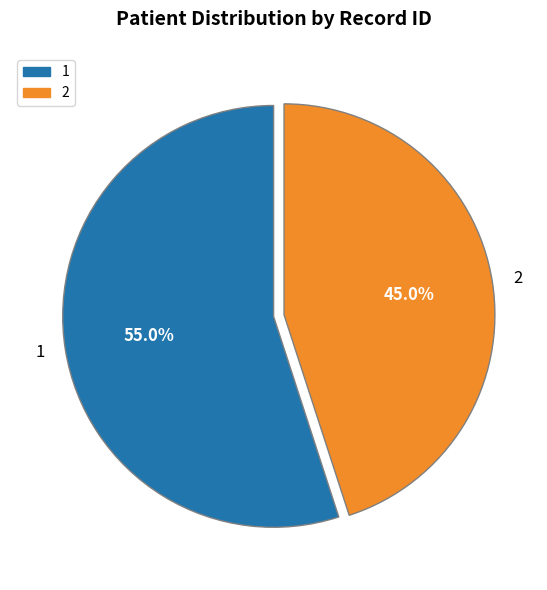

Rank the categories by value from lowest to highest.

2, 1